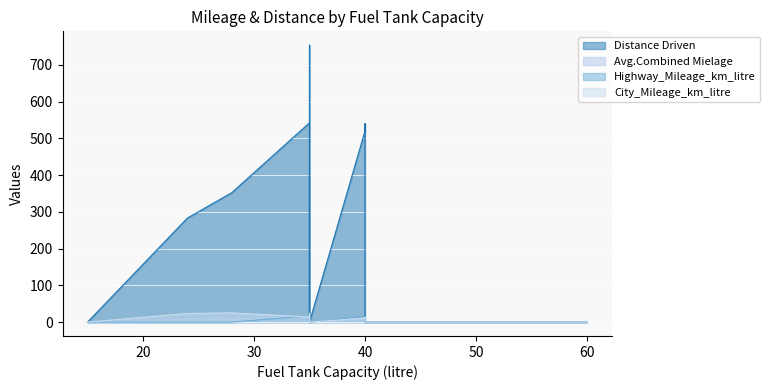

How many values in Highway_Mileage_km_litre are above zero?

8